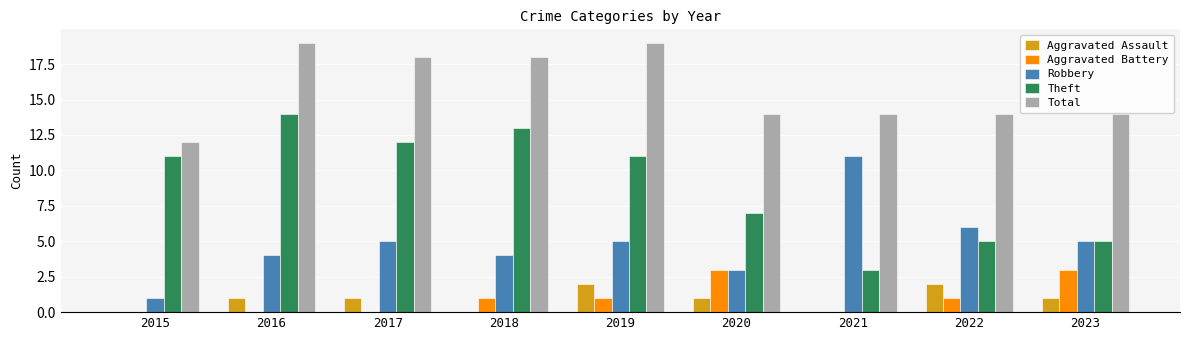

What is the sum of the Aggravated Assault values at 2020 and 2021?

1